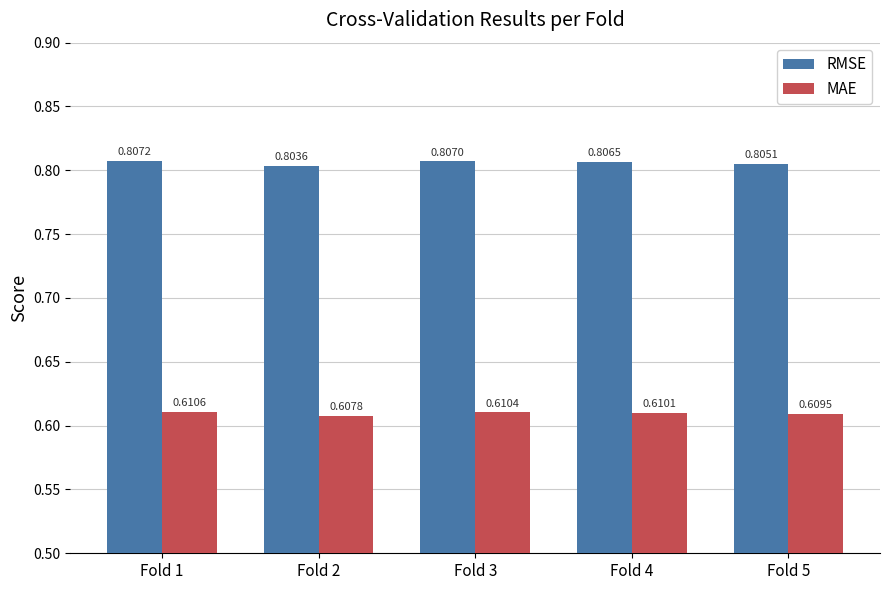

List the series in order of their peak value, highest first.

RMSE, MAE